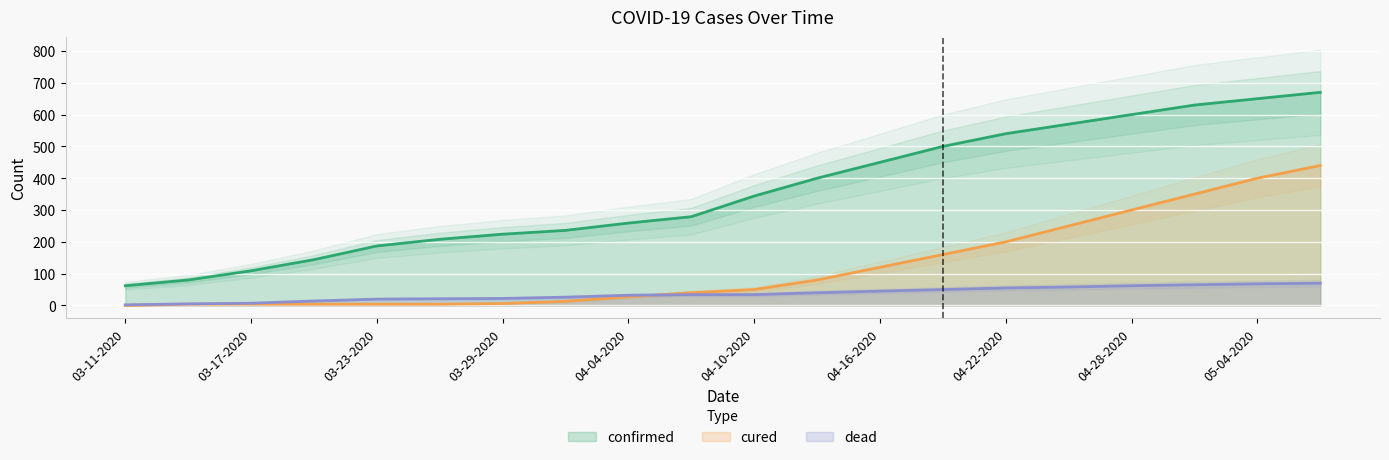

How many values in the confirmed series exceed 344?

9